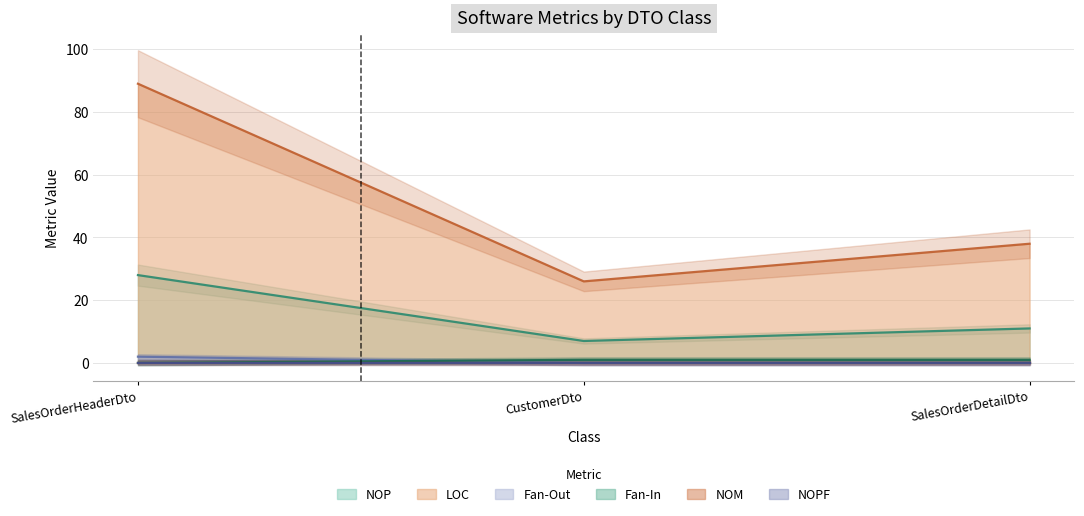

What is the maximum value for LOC?

89